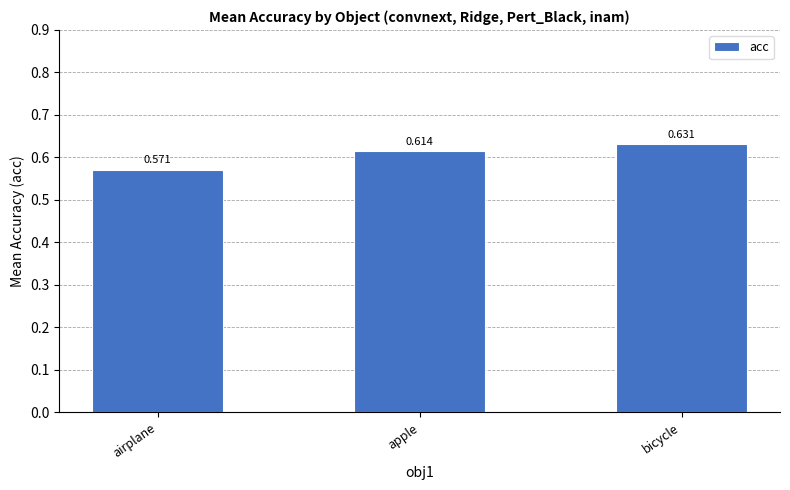

Where is the data nearest to the value 0?

airplane